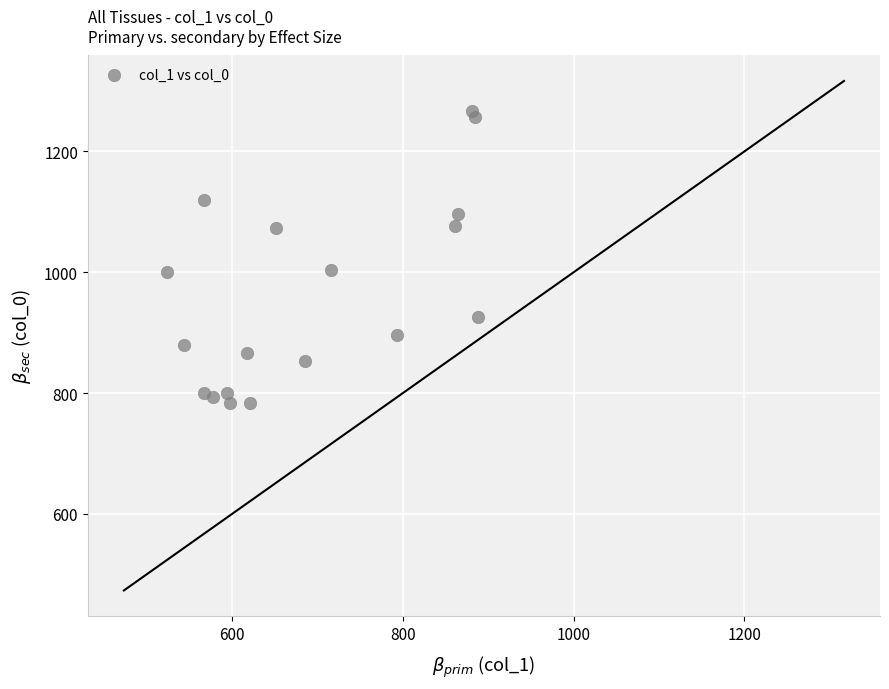

What is the range of X values (max minus min)?

364.5